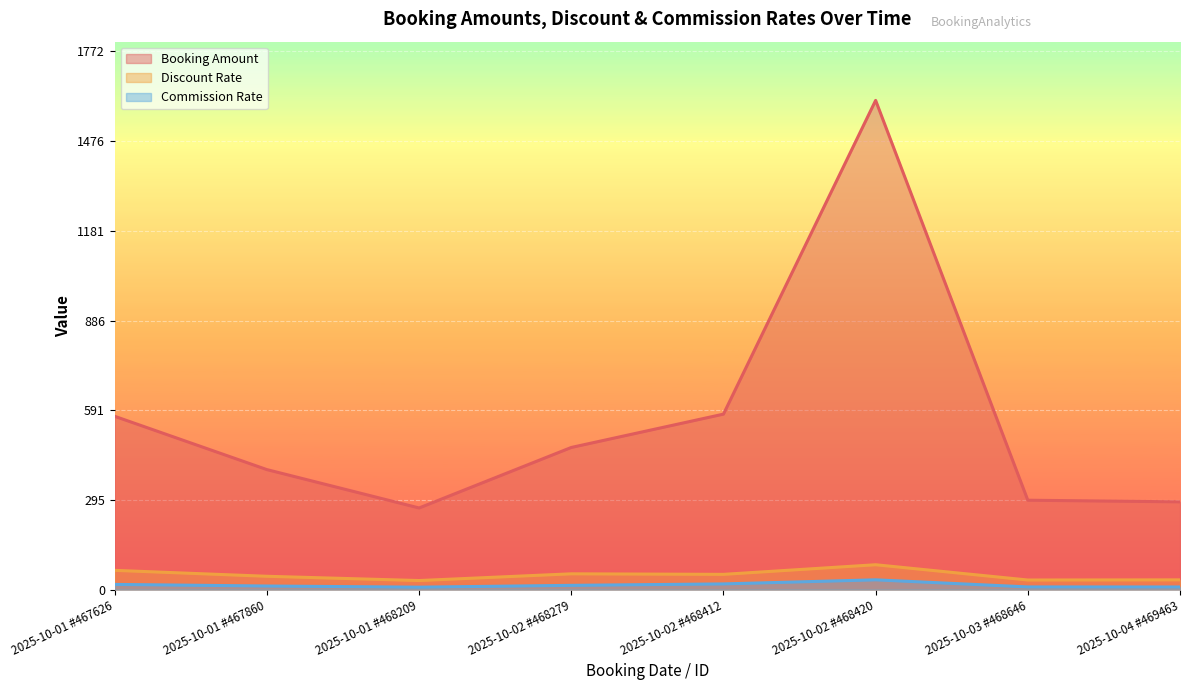

What are all the series names shown in the legend?

Booking Amount, Discount Rate, Commission Rate